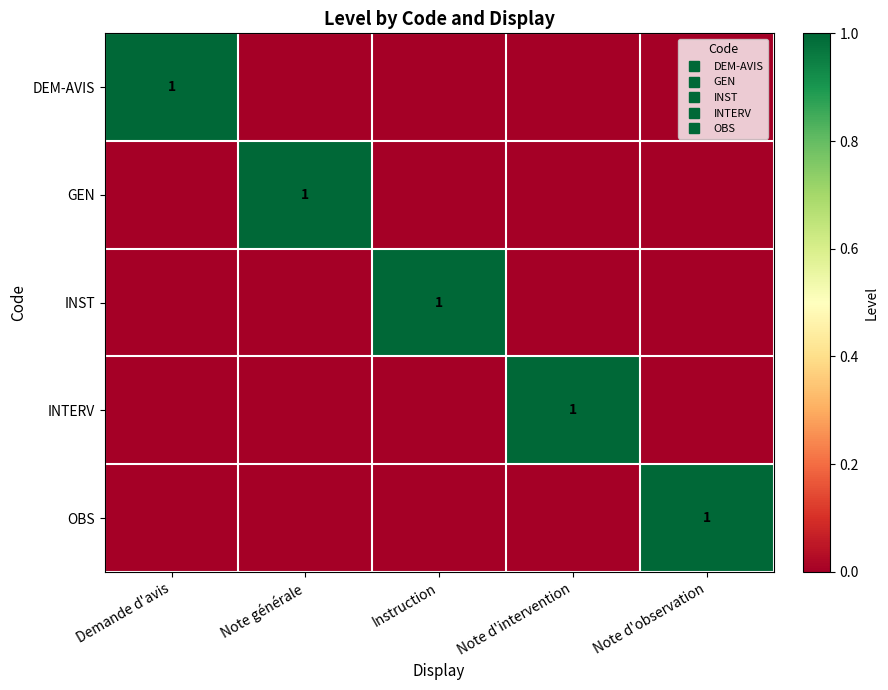

Is it true that OBS equals 0 at Note d'intervention?

False